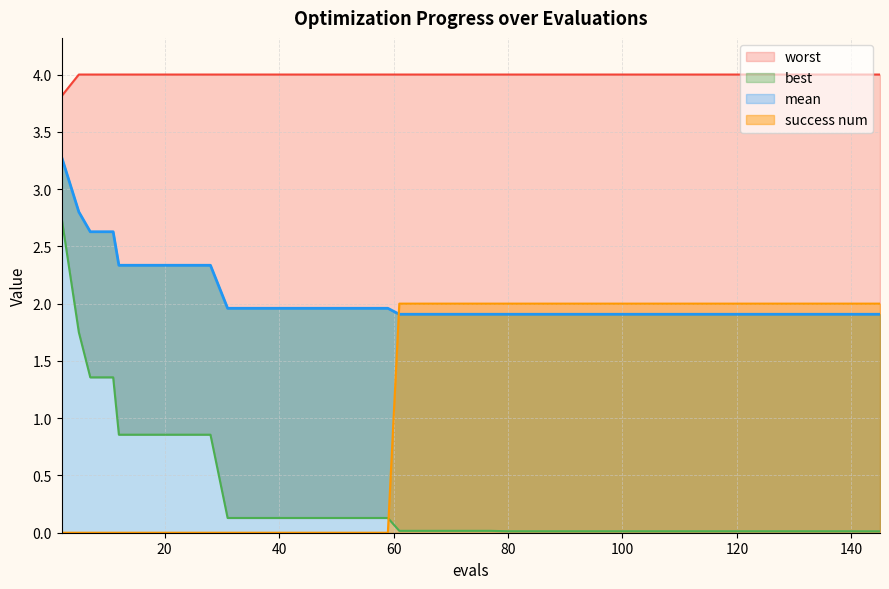

How many lines are shown in the chart?

4